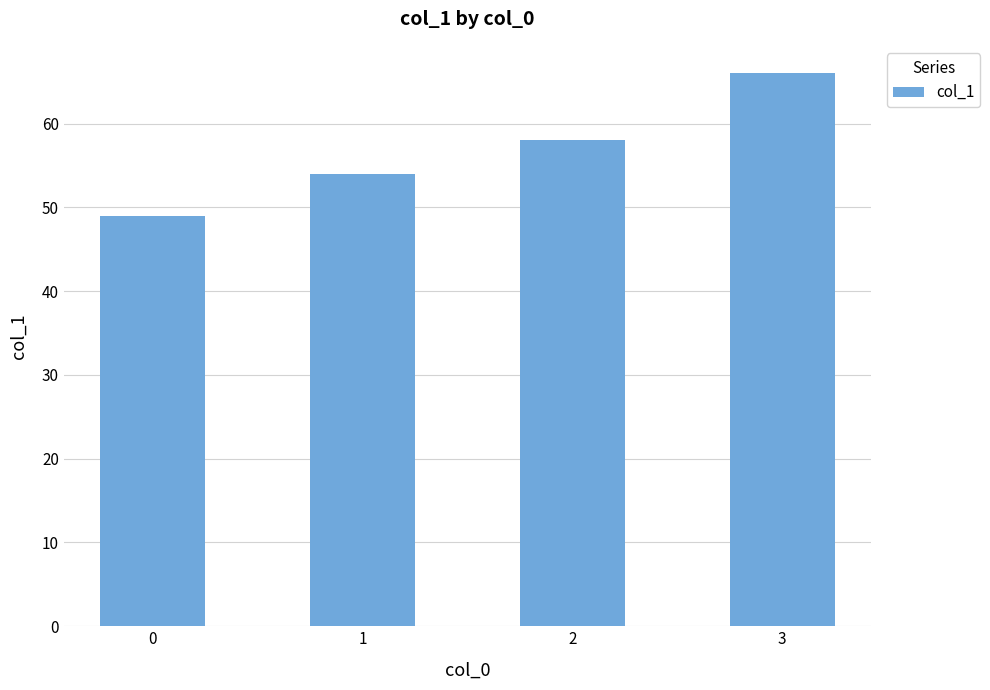

Are the bars horizontal?

No